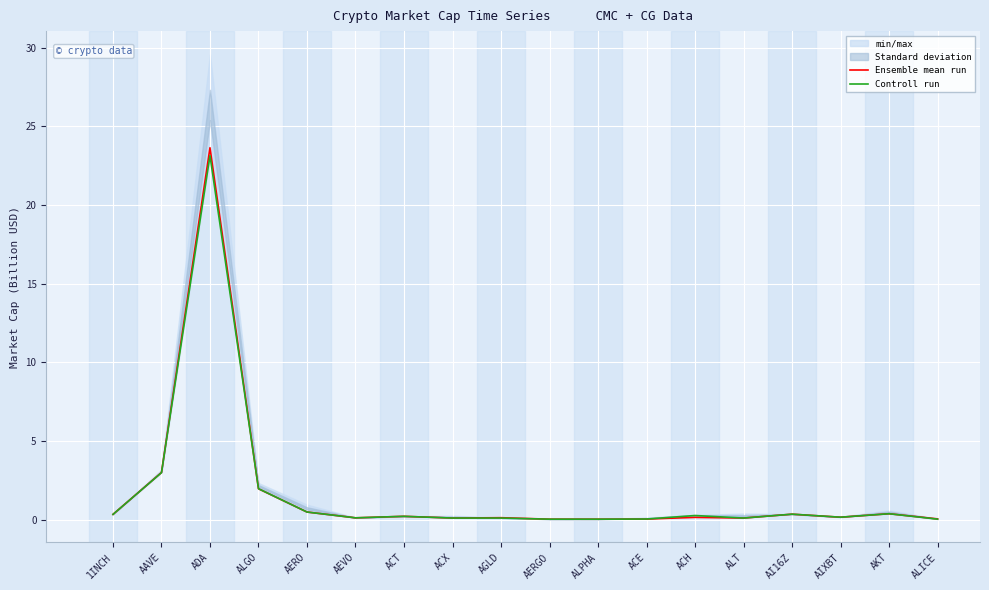

How many lines are shown in the chart?

2